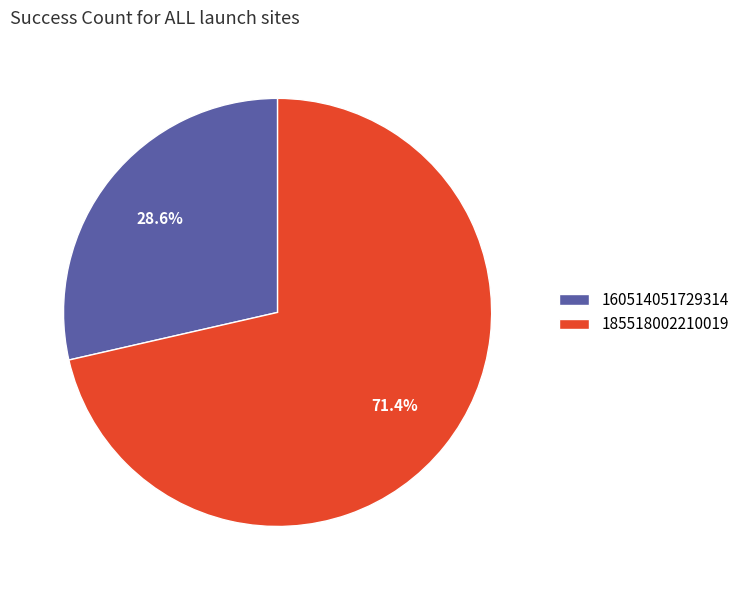

Approximately how many times larger is the value at 185518002210019 compared to 160514051729314?

2.5